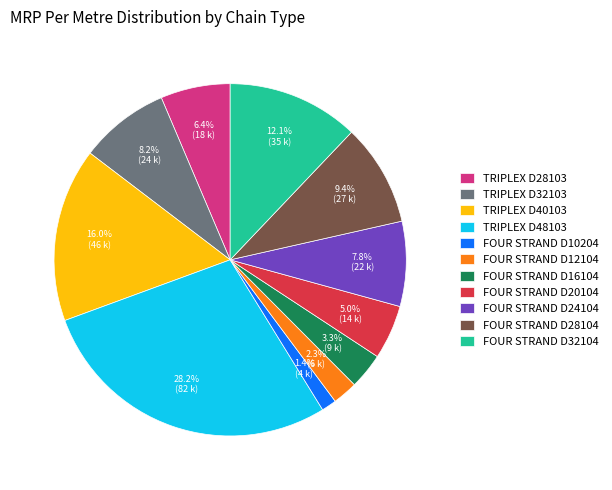

True or false: TRIPLEX D40103 accounts for 25% of the total.

False